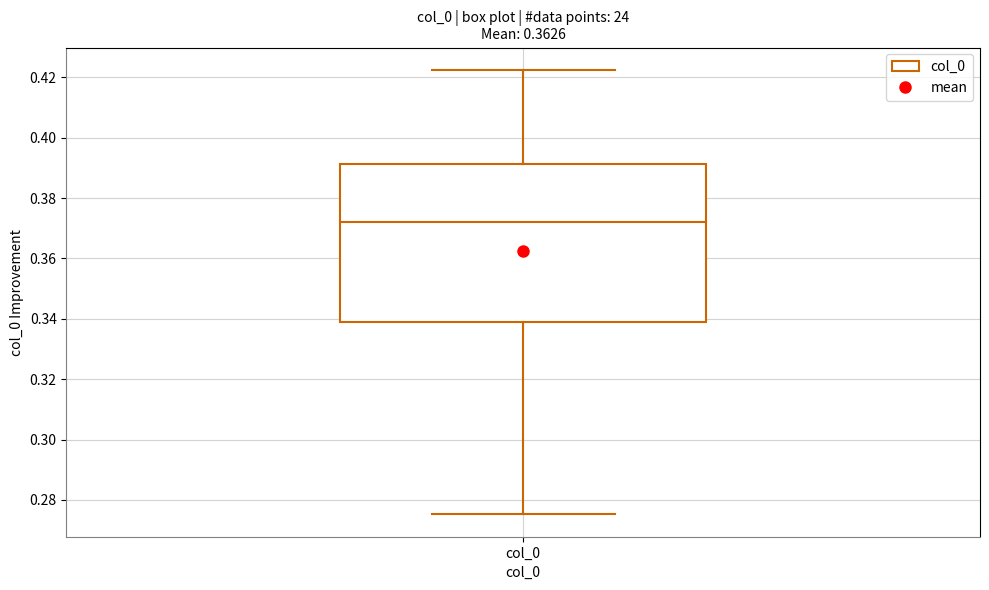

Where does the lower whisker of the box for col_0 end on the y-axis? The values are not printed on the chart, so give them approximately, as read against the axis.

0.276